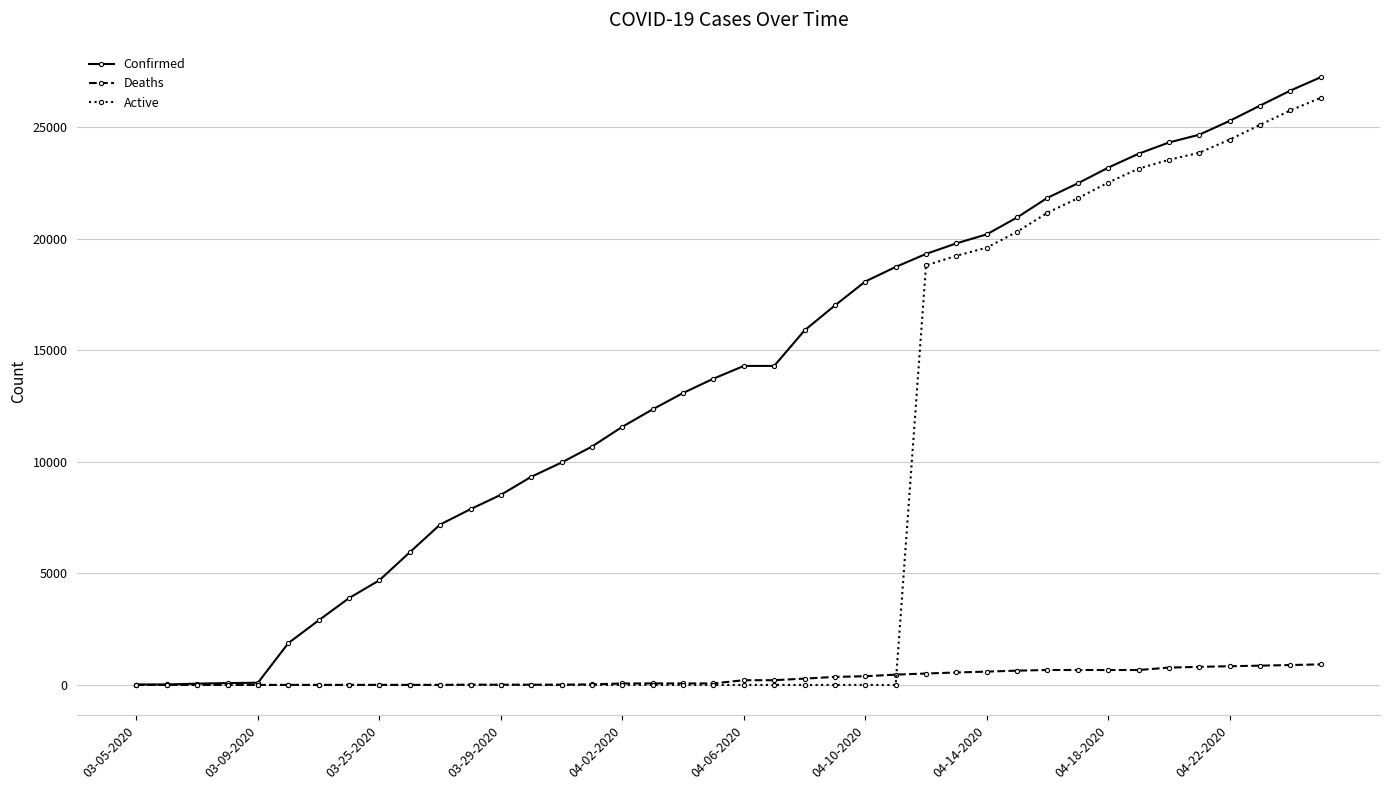

How many series are shown in this chart?

3